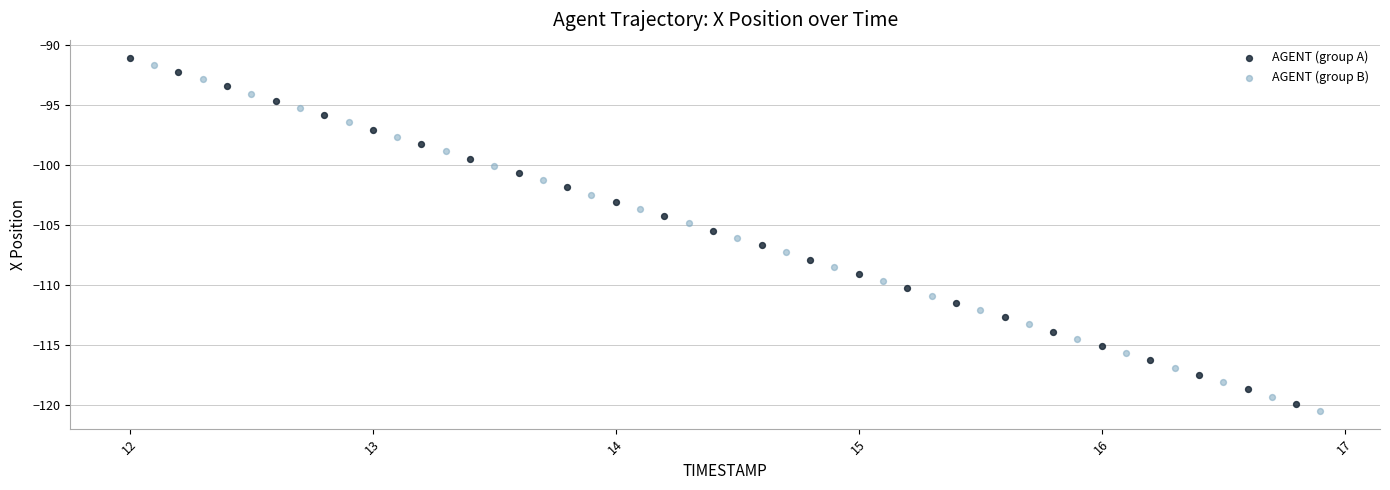

Which series has the widest spread of Y values?

AGENT (group A)